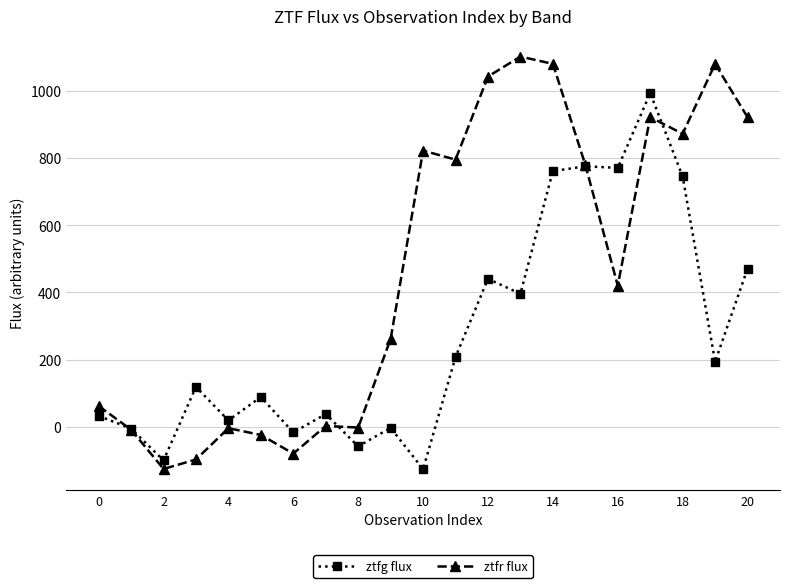

What is the value of the ztfg flux point at the 7th from the left?

-17.0